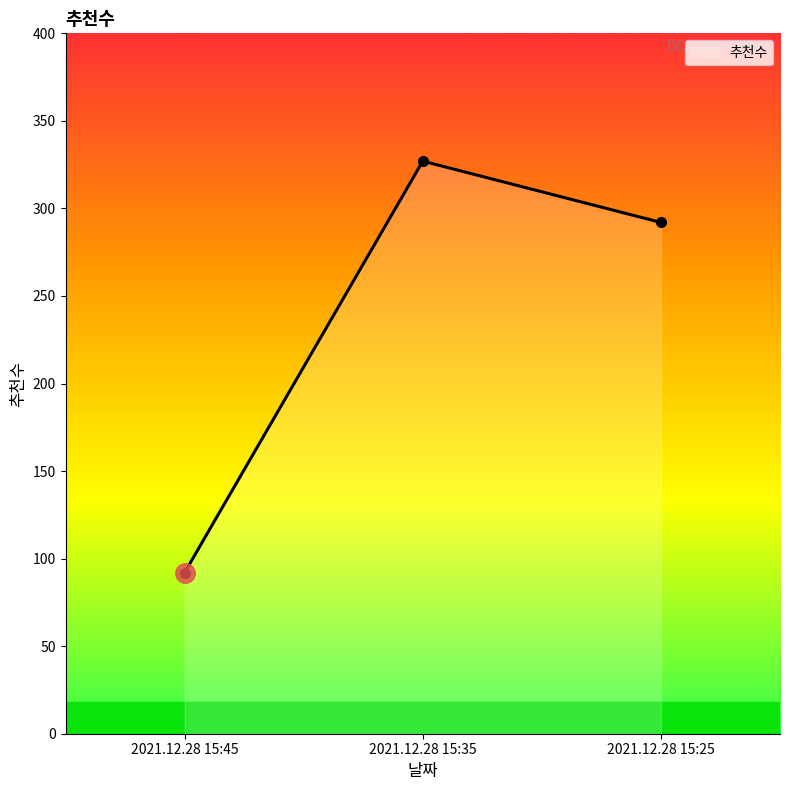

The chart shows a value of 485 at 2021.12.28 15:35. True or false?

False